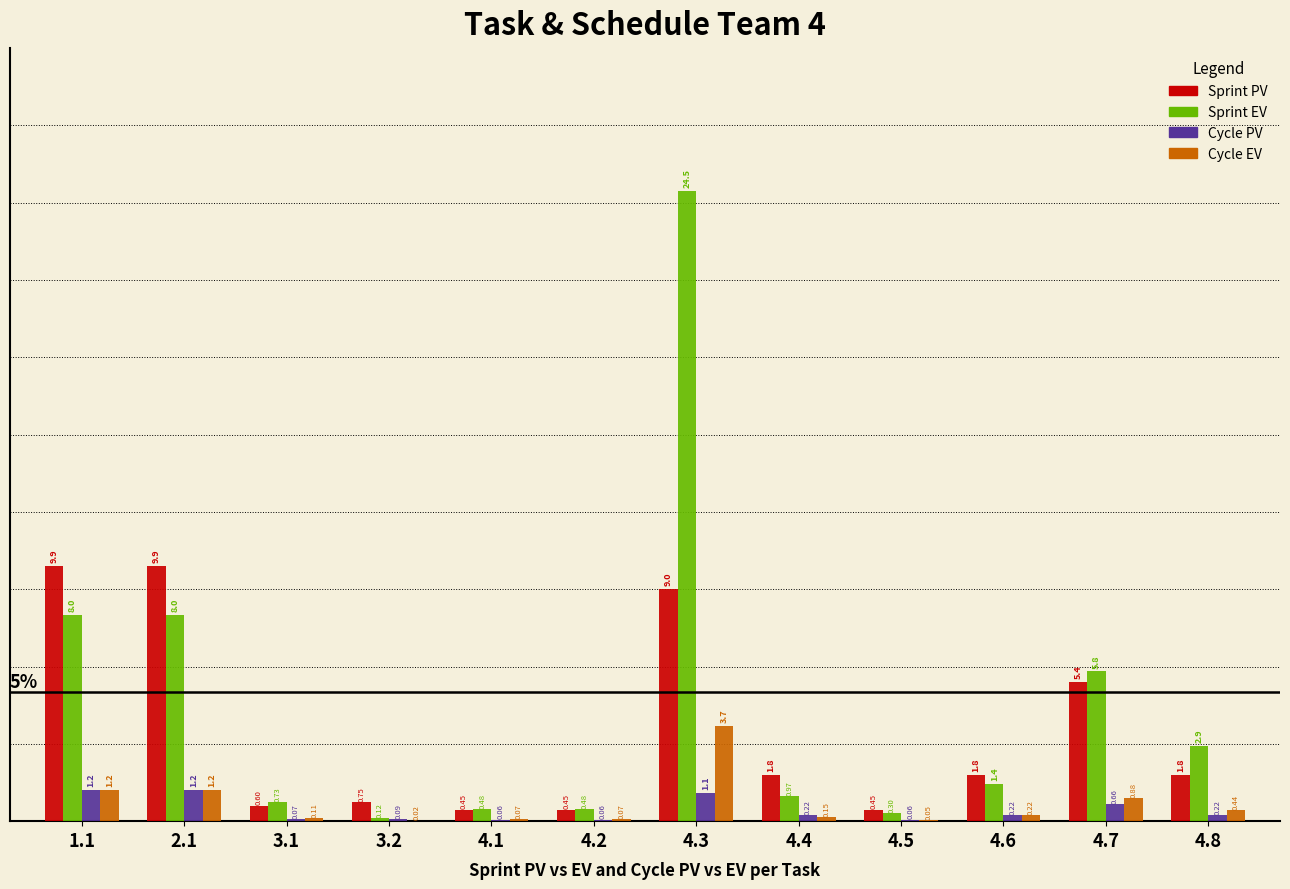

Is the value of Sprint EV at 2.1 greater than the value of Cycle PV at 4.8?

Yes